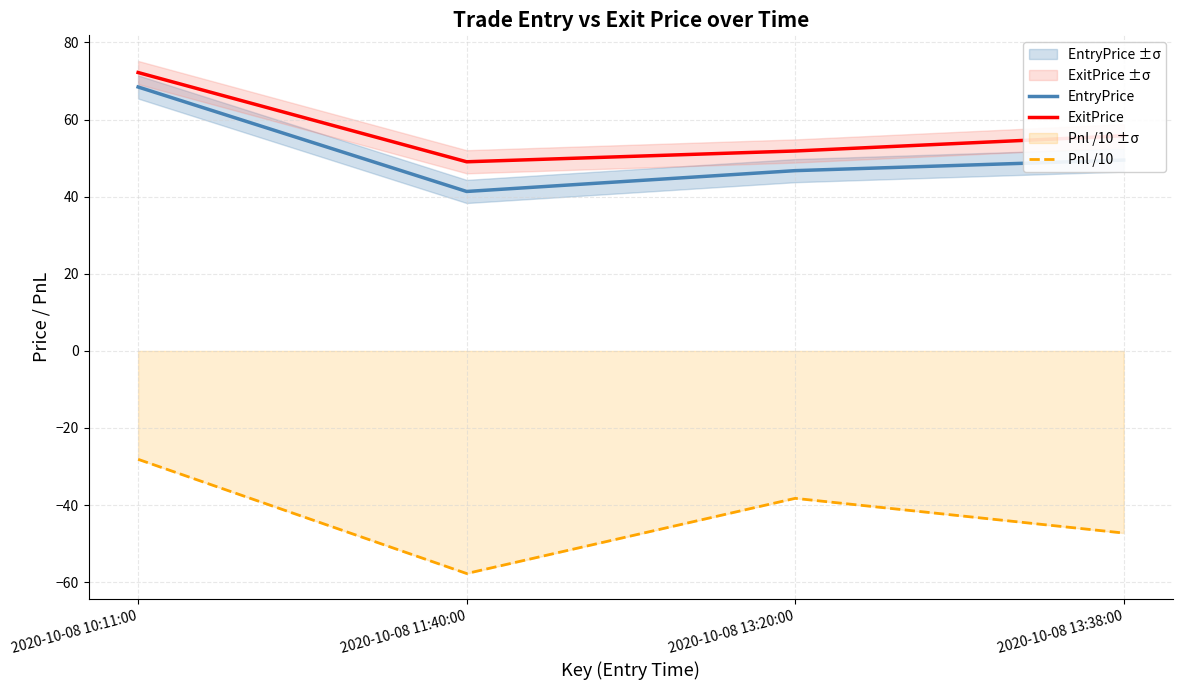

Rank the series by their maximum value, from lowest to highest.

Pnl /10, EntryPrice, ExitPrice